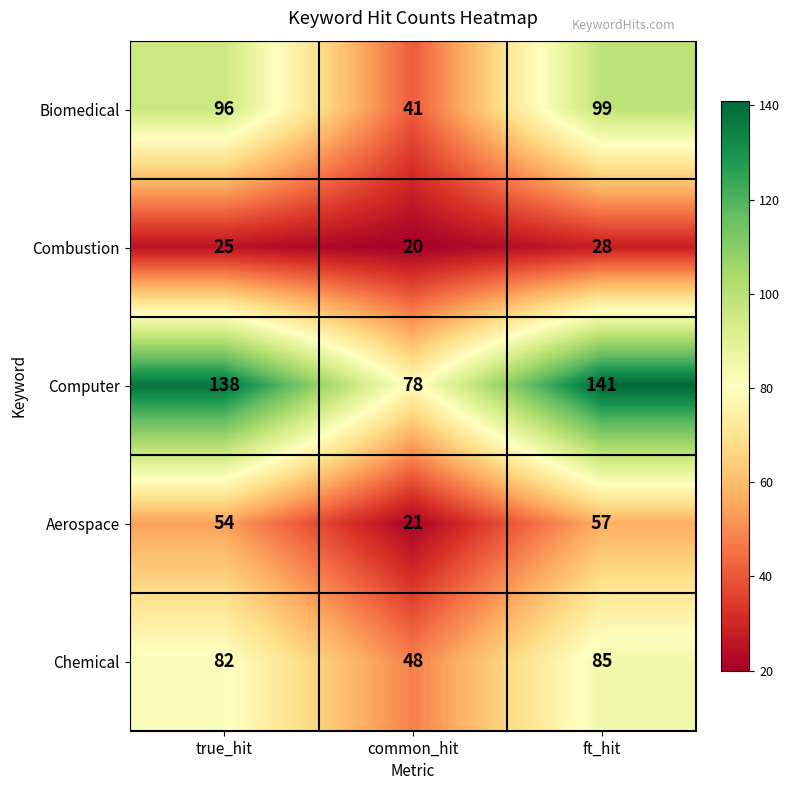

Where is Aerospace nearest to the value 39?

true_hit